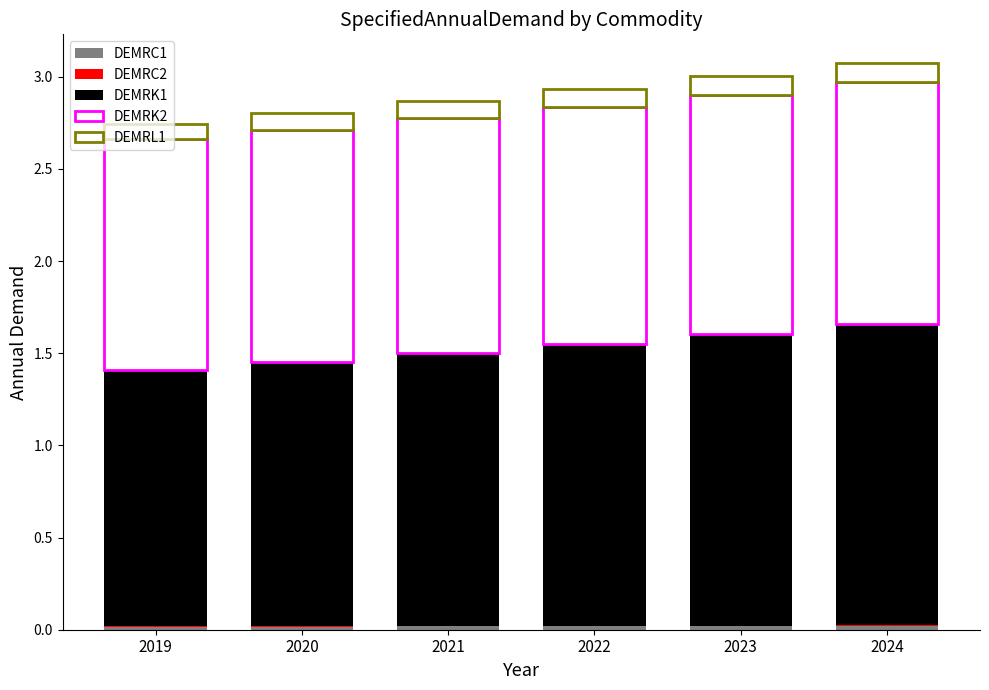

How many categories are shown in the chart?

6